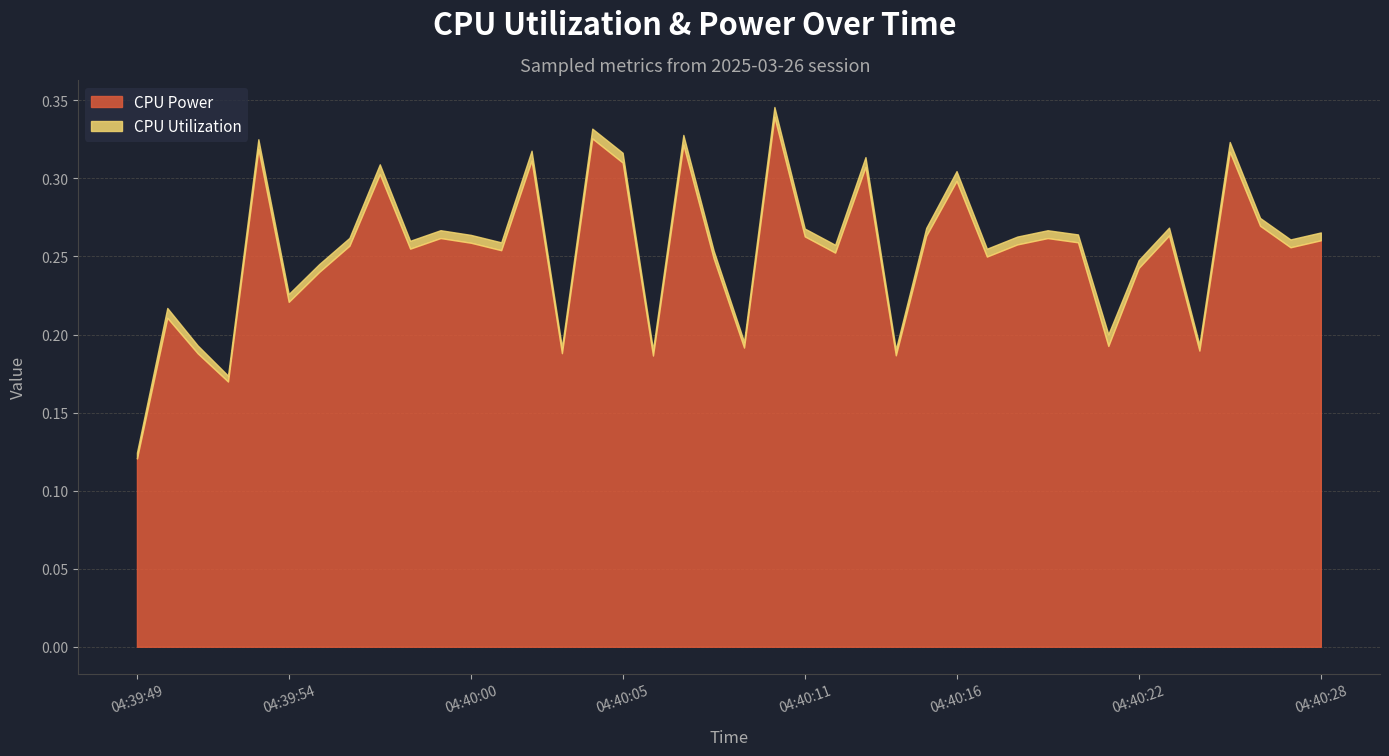

At which category does the data reach its first local valley?

04:39:52